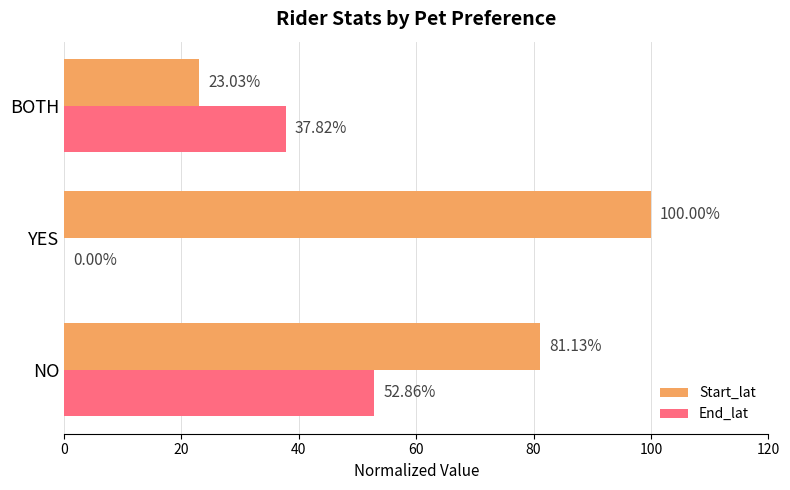

What is the sum of all End_lat values?

90.7